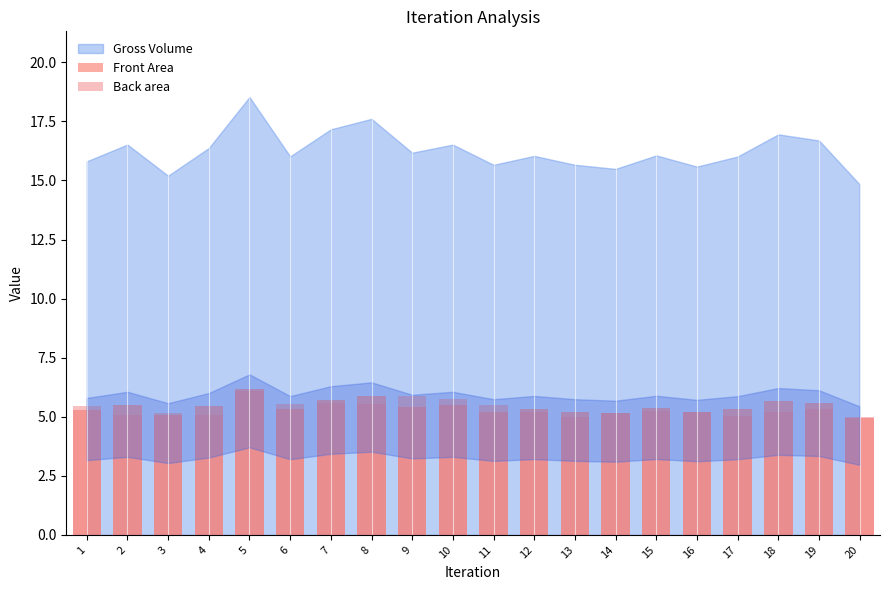

What is the highest value of the Front Area series?

6.2